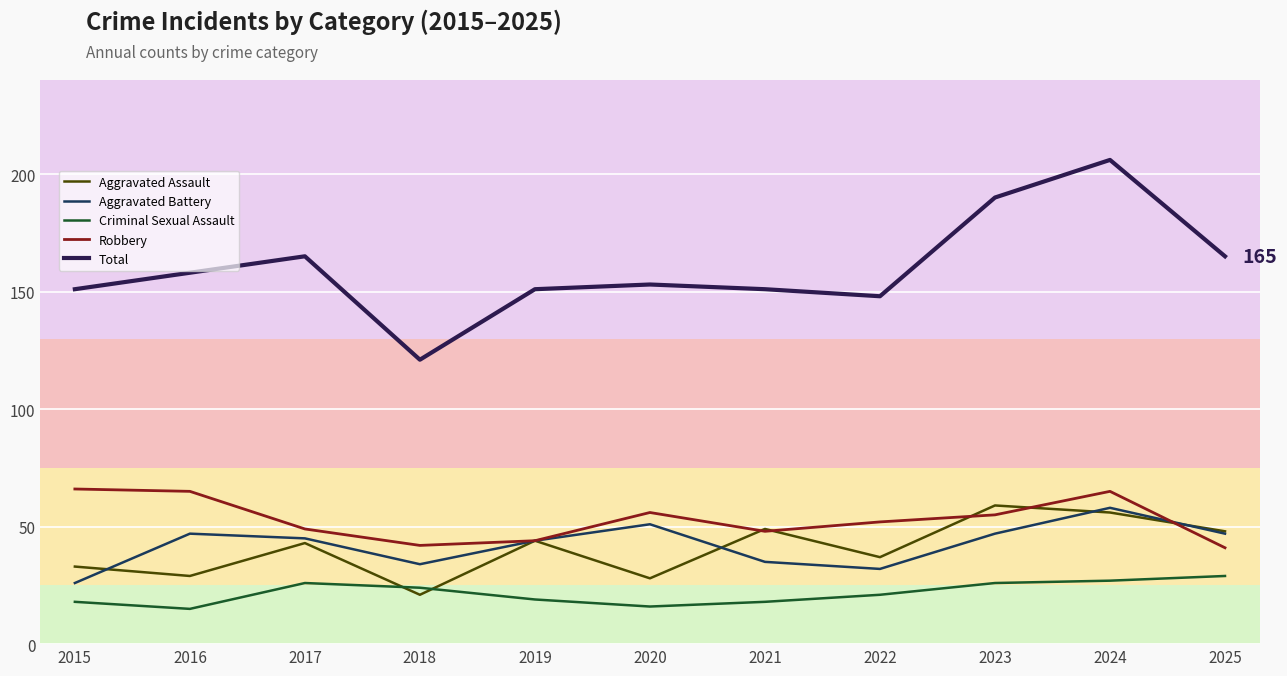

True or false: Aggravated Battery and Total cross at least once.

False